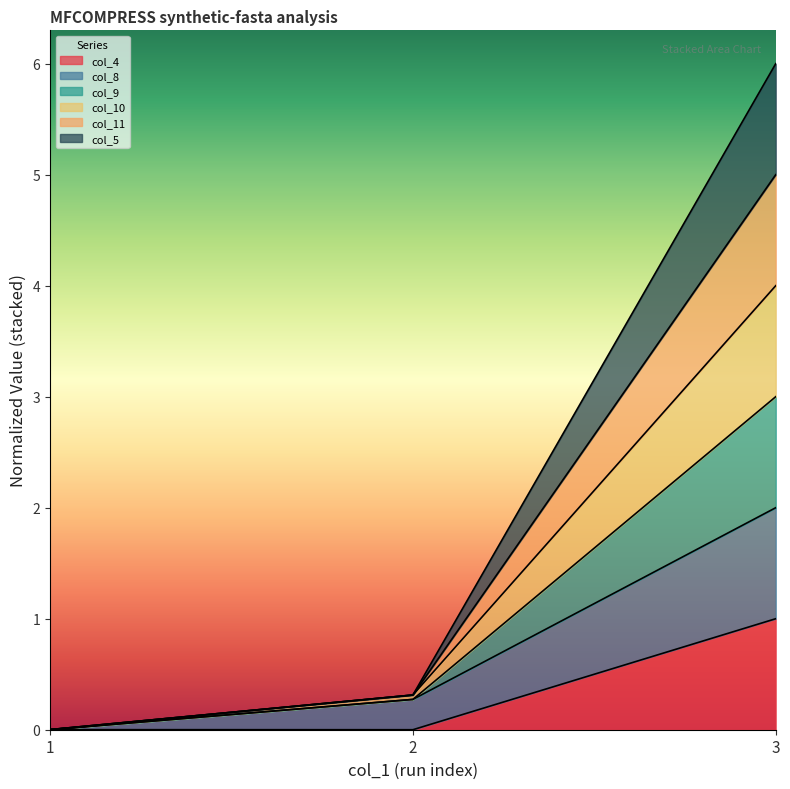

Is it true that col_8 equals 1.3 at 3?

False